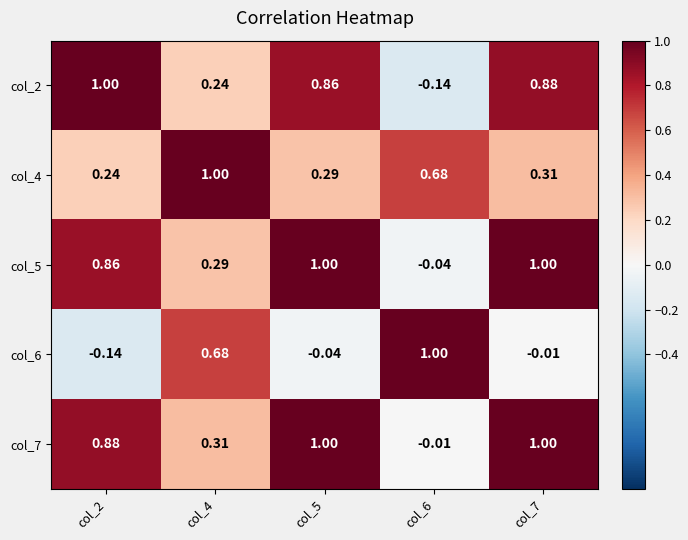

Is the value of col_7 at col_6 greater than the value of col_6 at col_4?

No